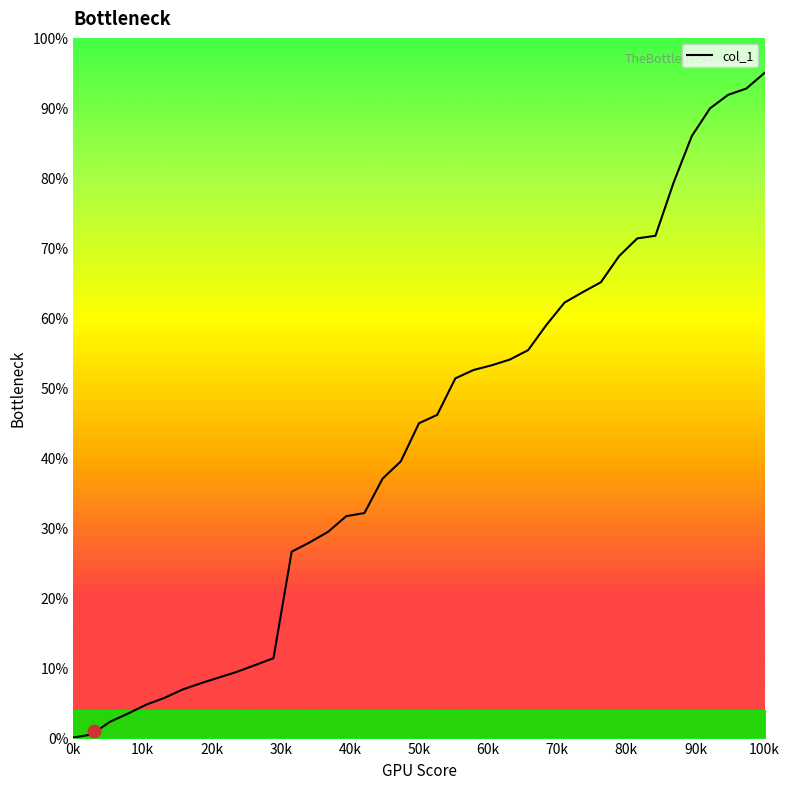

What is the maximum value for col_1?

95.0